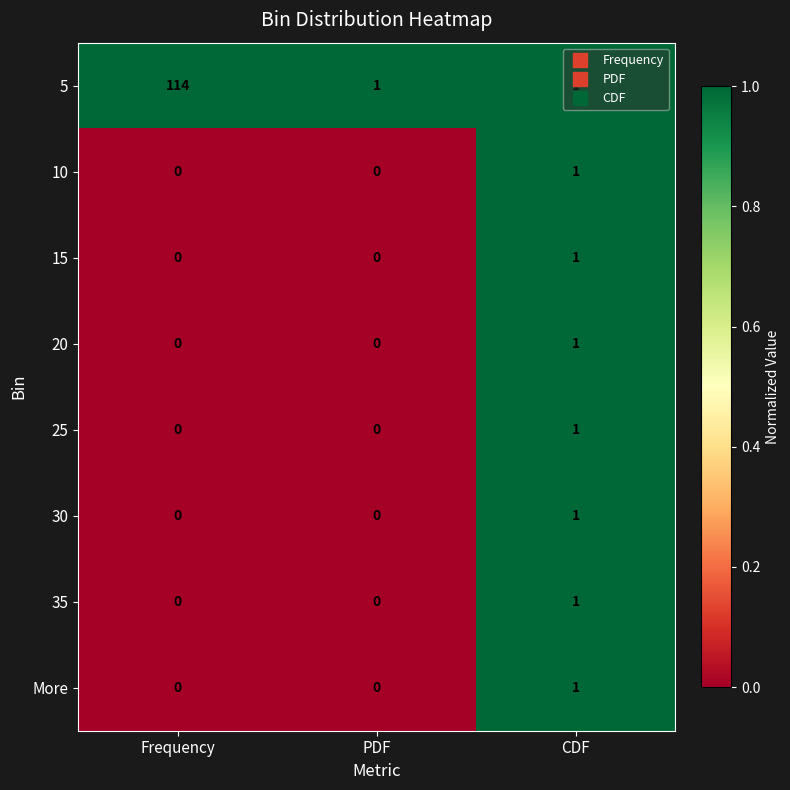

At how many categories does at least one series exceed 0?

3